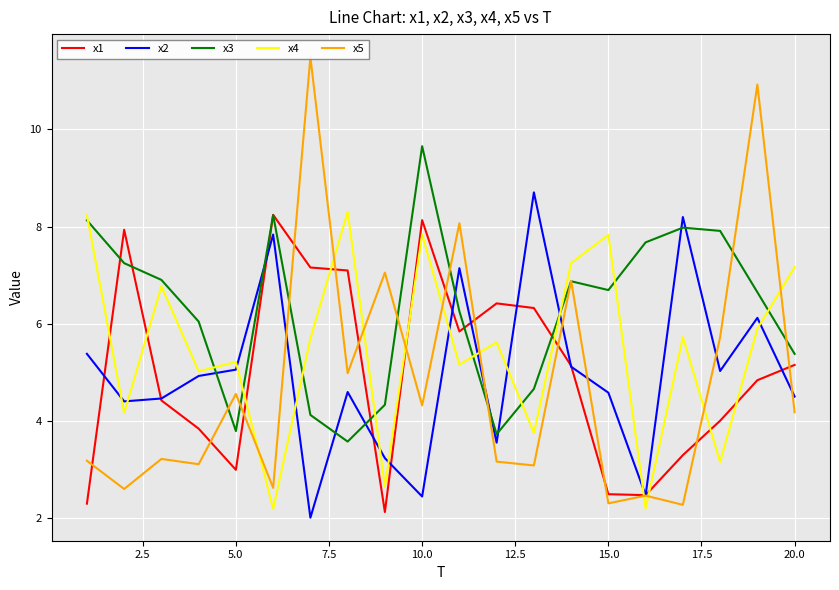

Is it true that x4 equals 4.8 at 20.0?

False